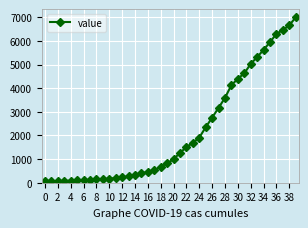

What is the minimum value shown in the chart?

64